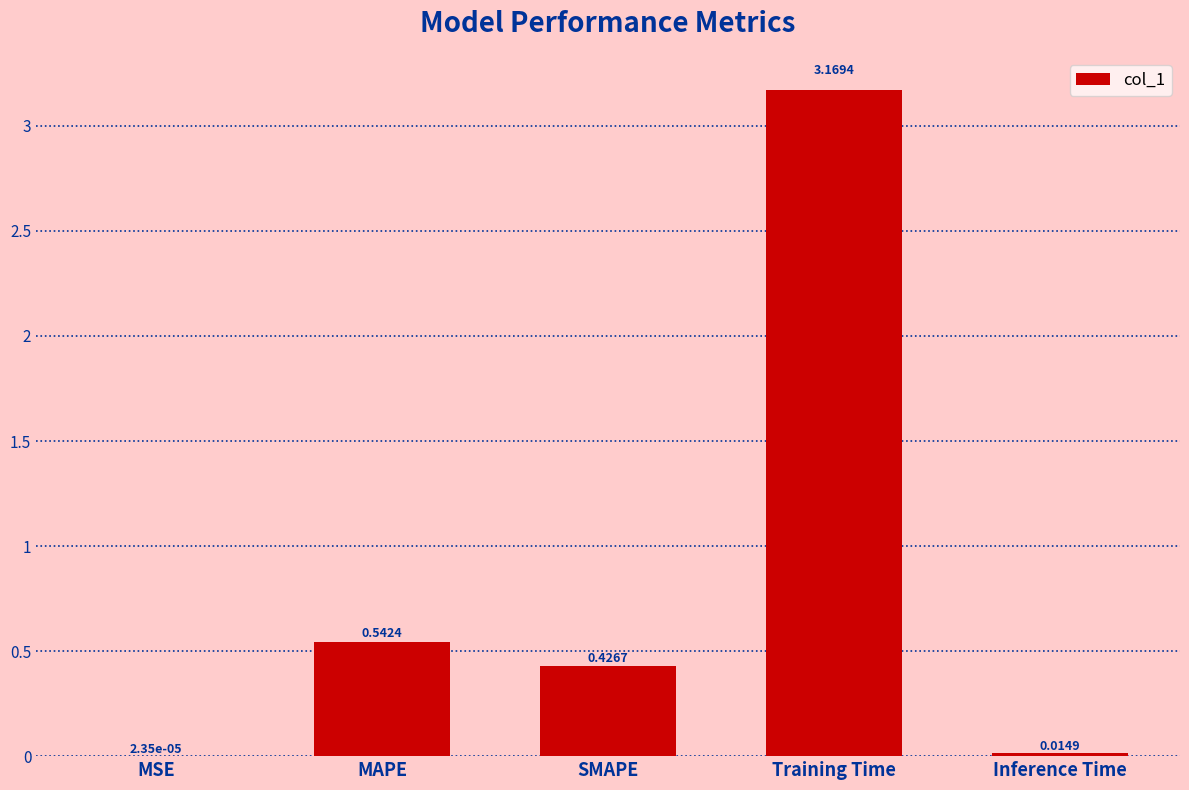

Which has a higher value, Training Time or MSE?

Training Time